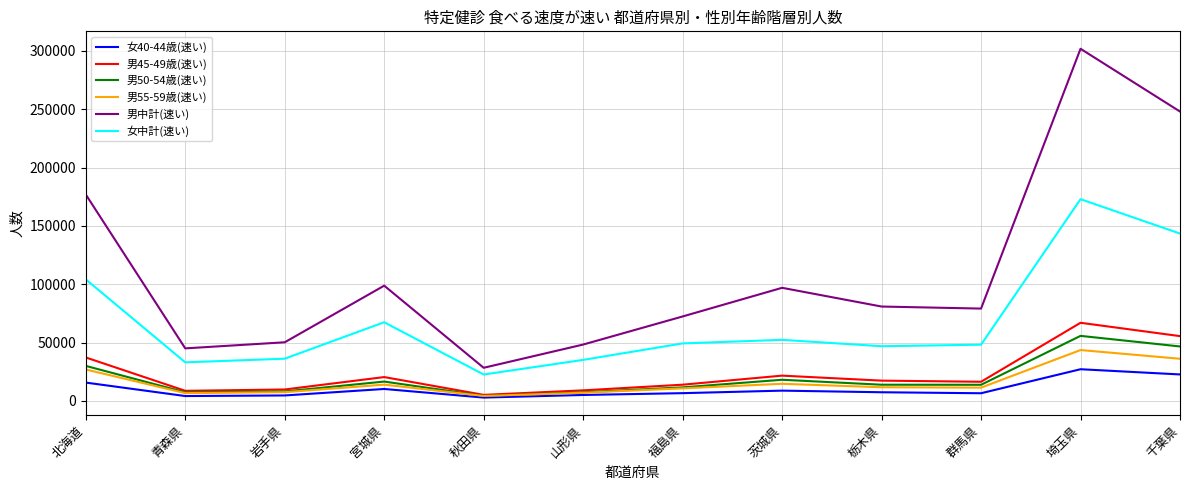

What is the total value across all series at 埼玉県?

668362